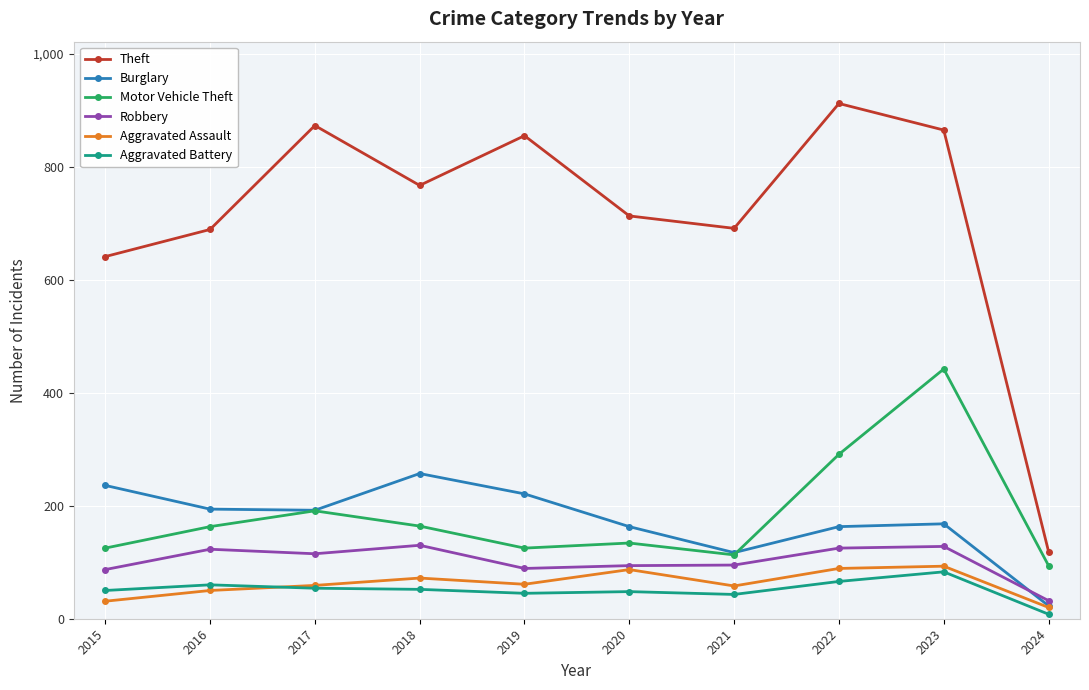

Is it true that Motor Vehicle Theft equals 312 at 2017?

False